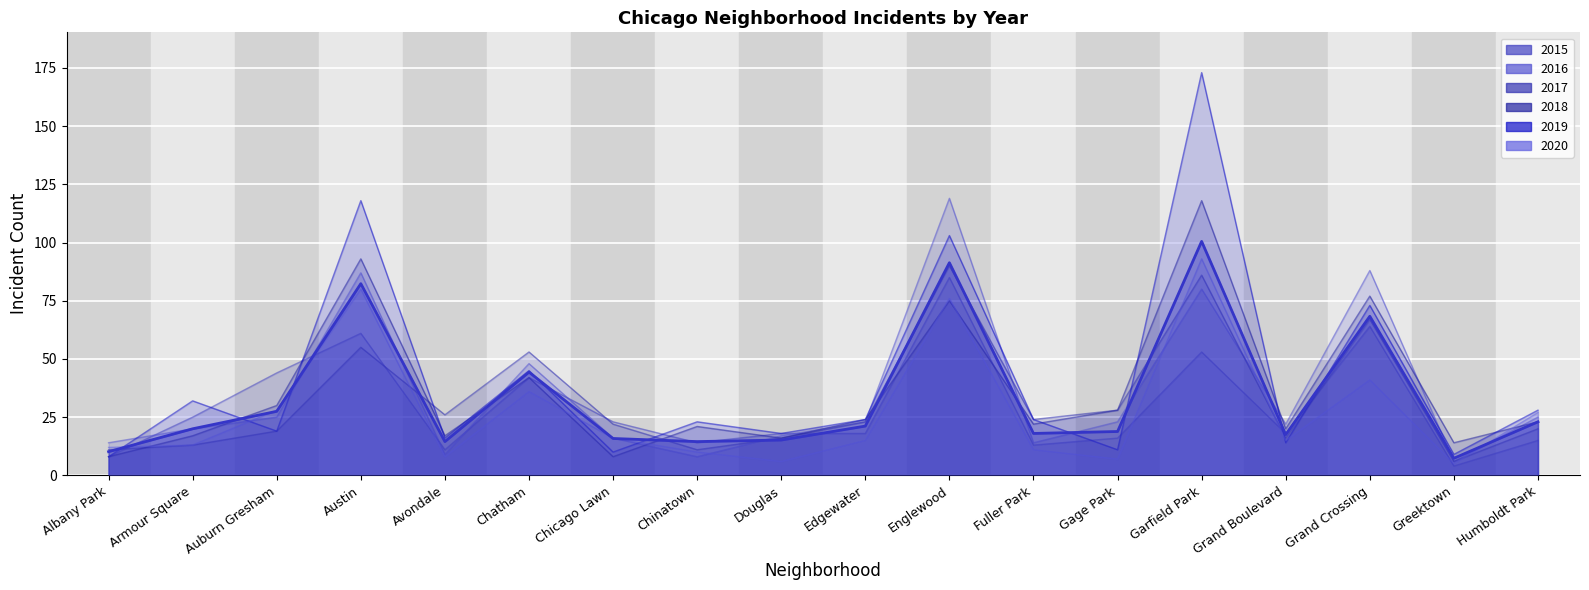

What is the average value of the 2016 series?

36